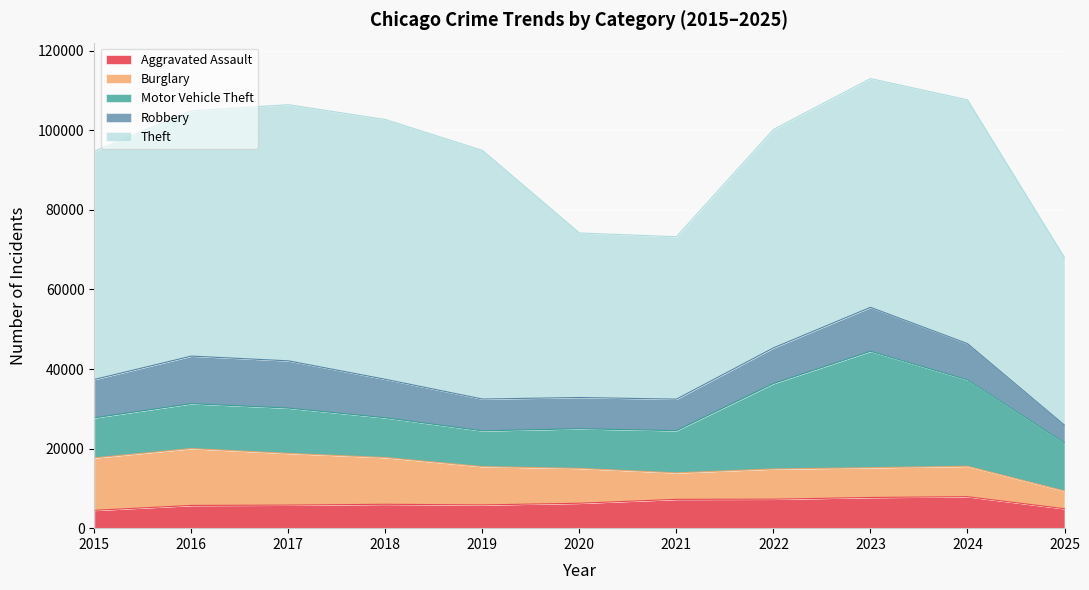

True or false: Burglary and Theft cross at least once.

False